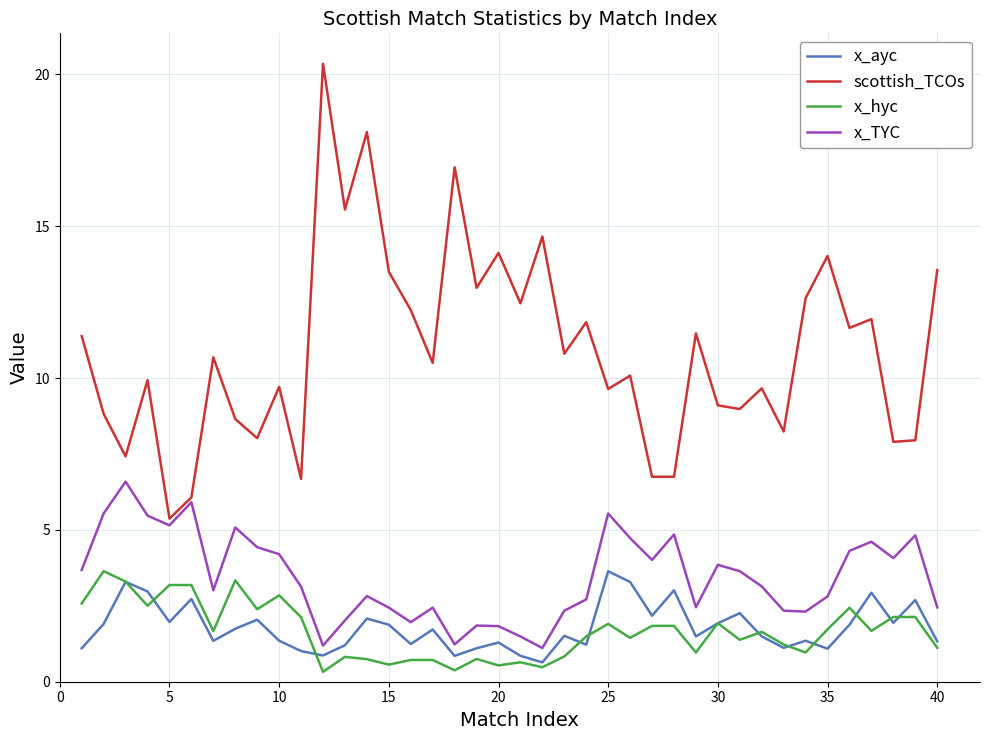

True or false: x_hyc and x_TYC cross at least once.

False